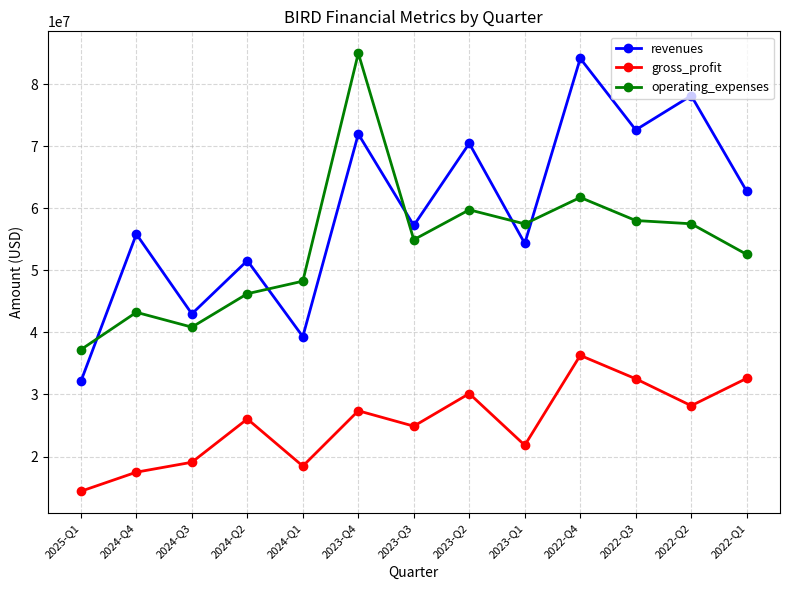

What is the smallest value displayed?

14400000